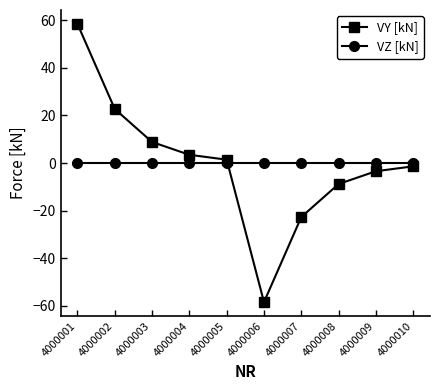

Which series ends up on top after the final intersection of VY [kN] and VZ [kN]?

VZ [kN]